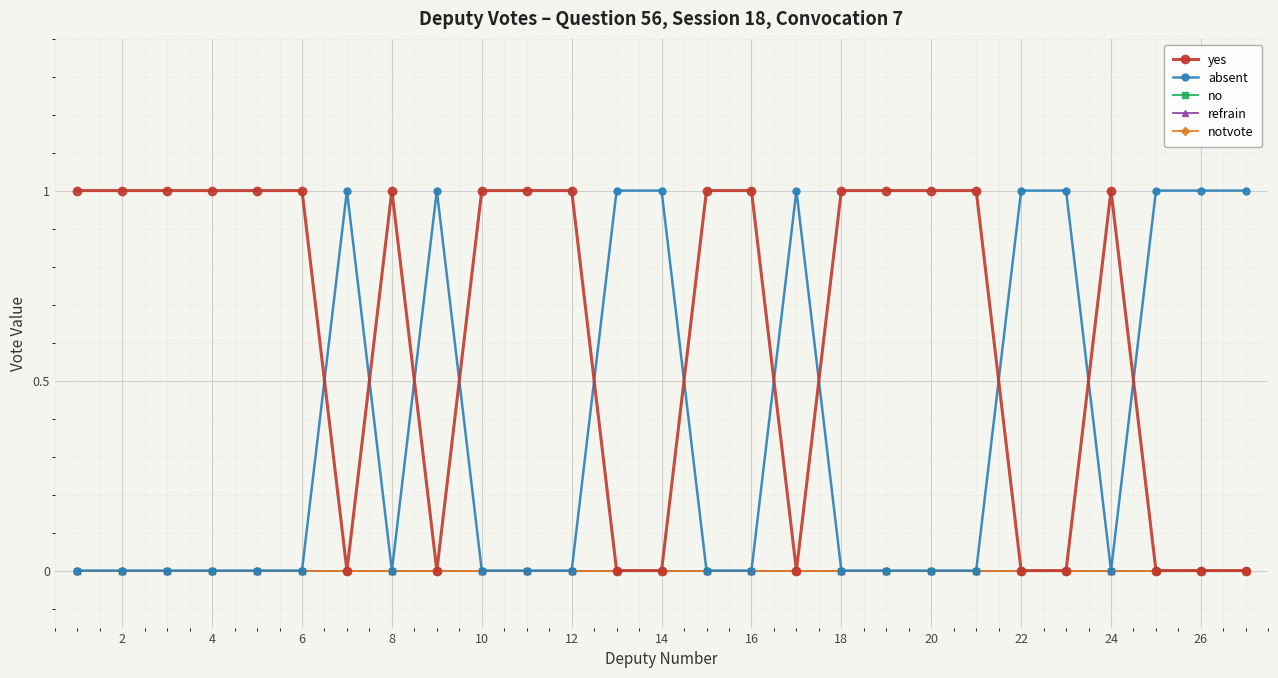

Does the chart have visible grid lines?

Yes